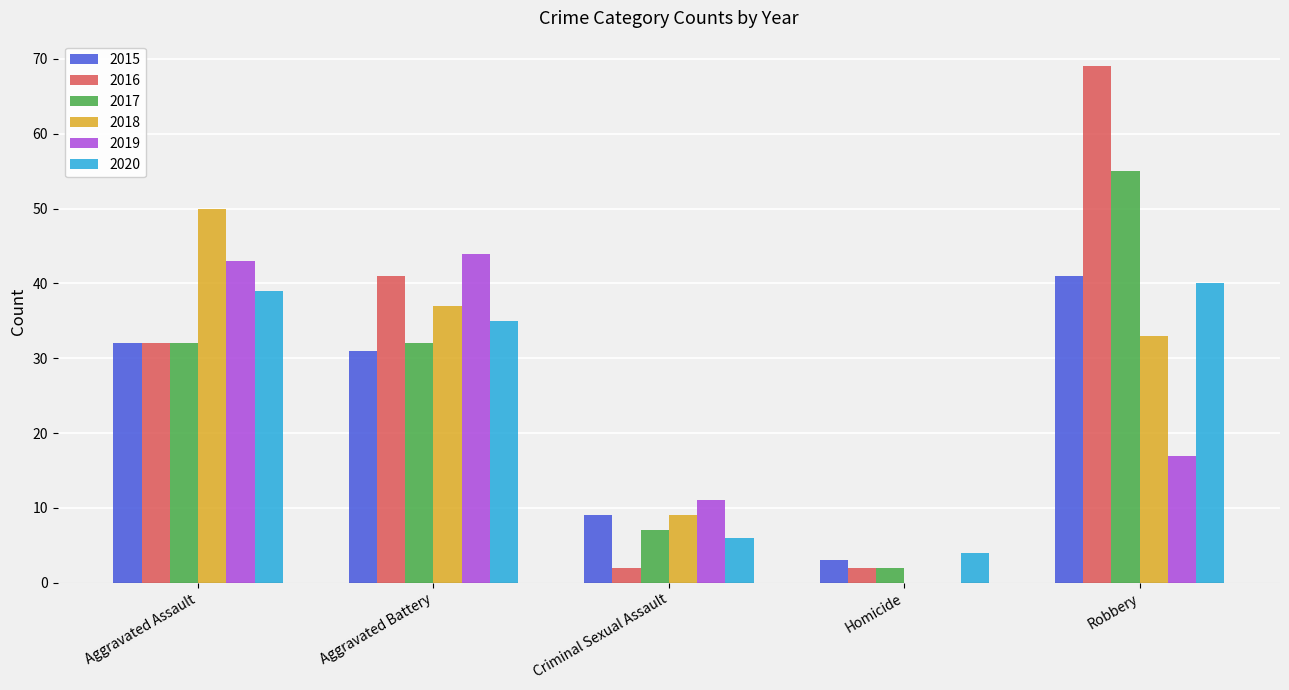

How many groups of bars are there?

5